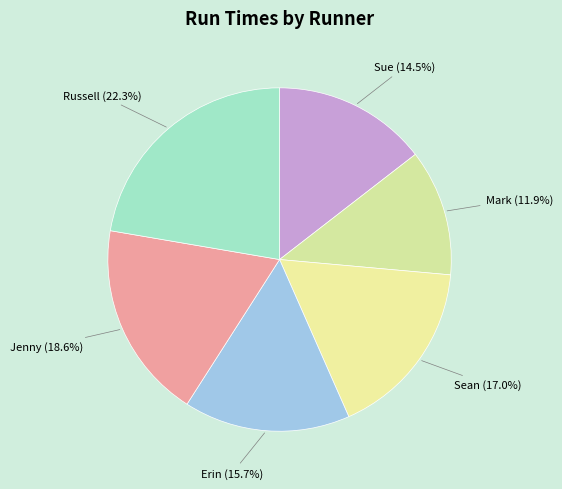

Is it true that Erin is 6% of the pie?

False